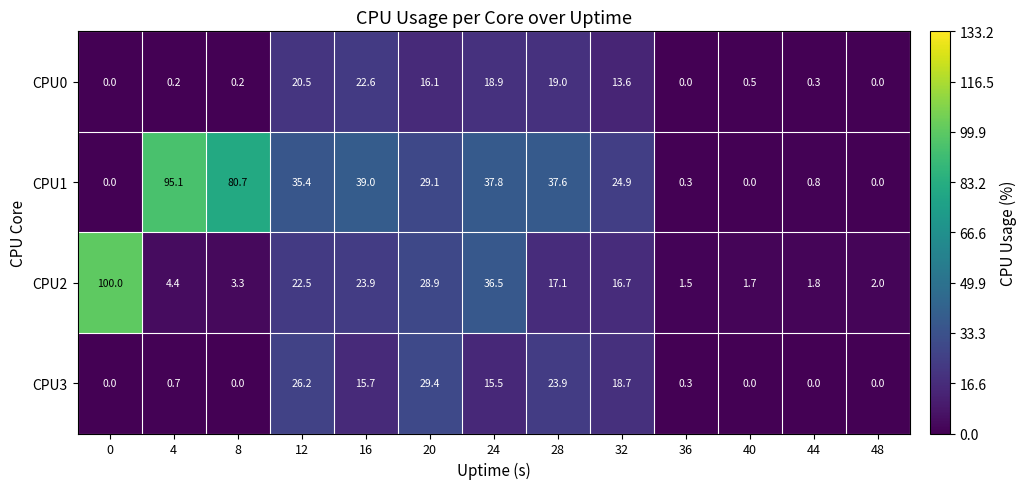

What is the difference between the second highest and second lowest values in the CPU3 series?

26.2